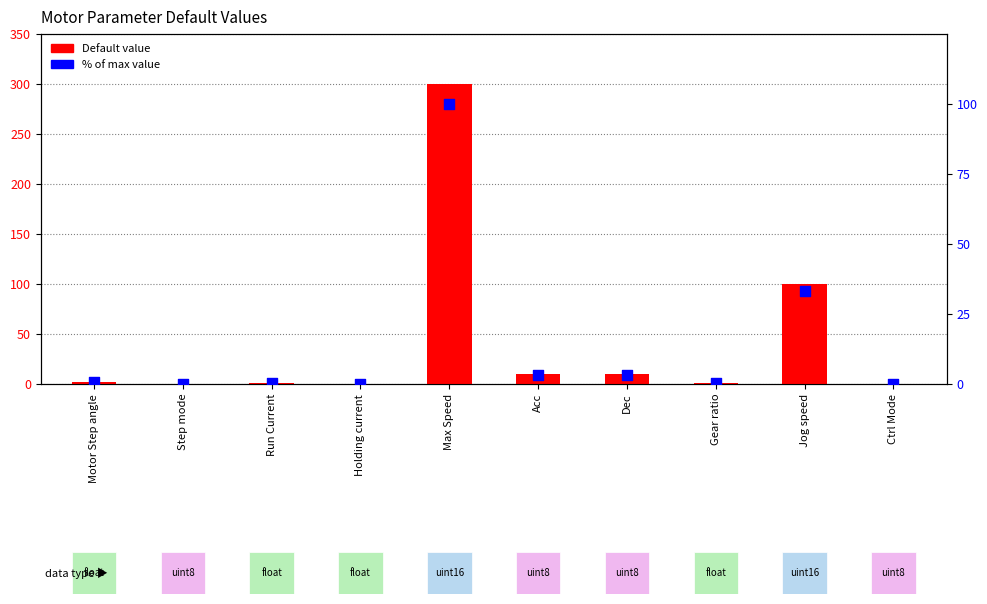

At how many categories does at least one series exceed 31?

2